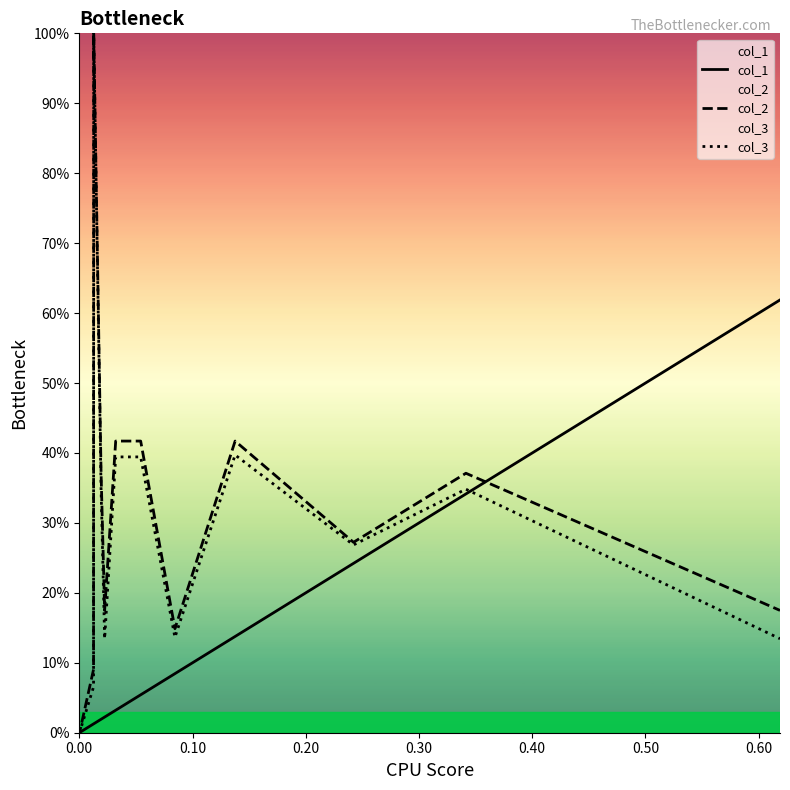

What is the sum of all col_3 values?

3.6